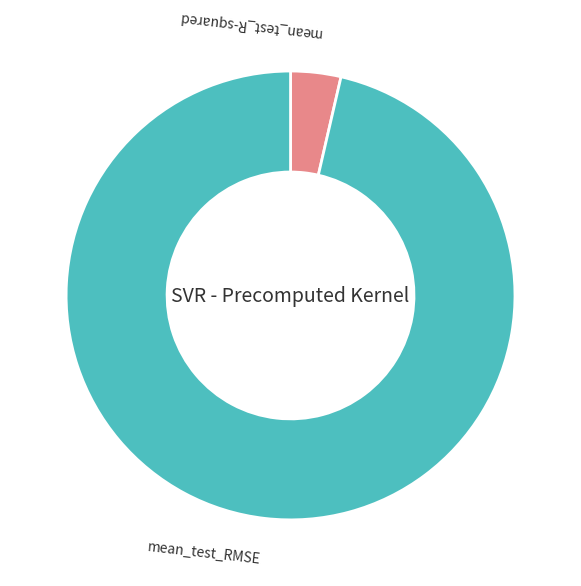

Which has a higher value, mean_test_RMSE or mean_test_R-squared?

mean_test_RMSE